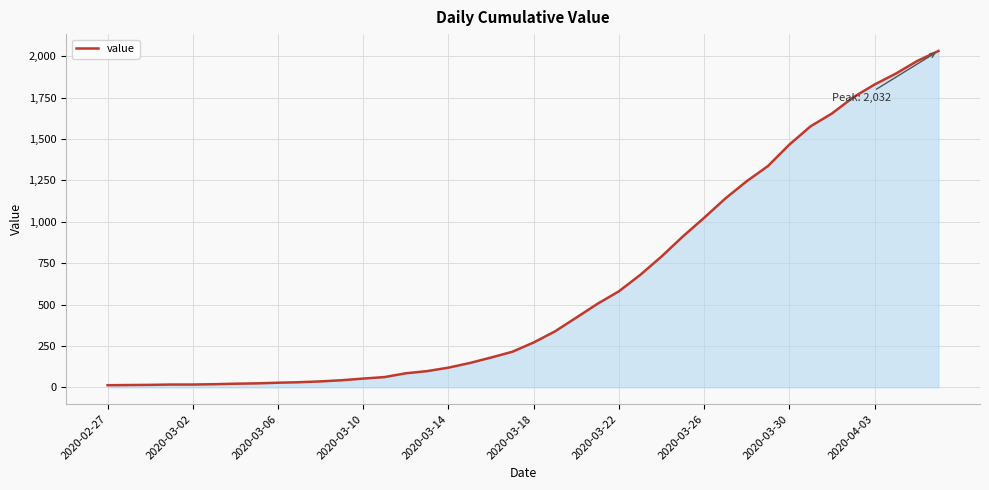

What is the average value?

616